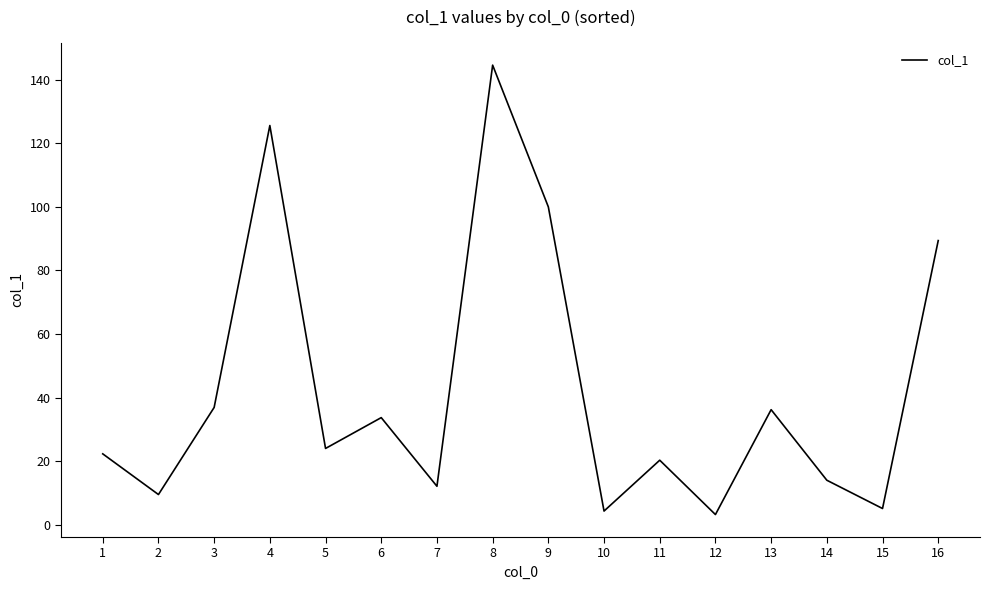

True or false: the data shows 3.2 at 12.

True